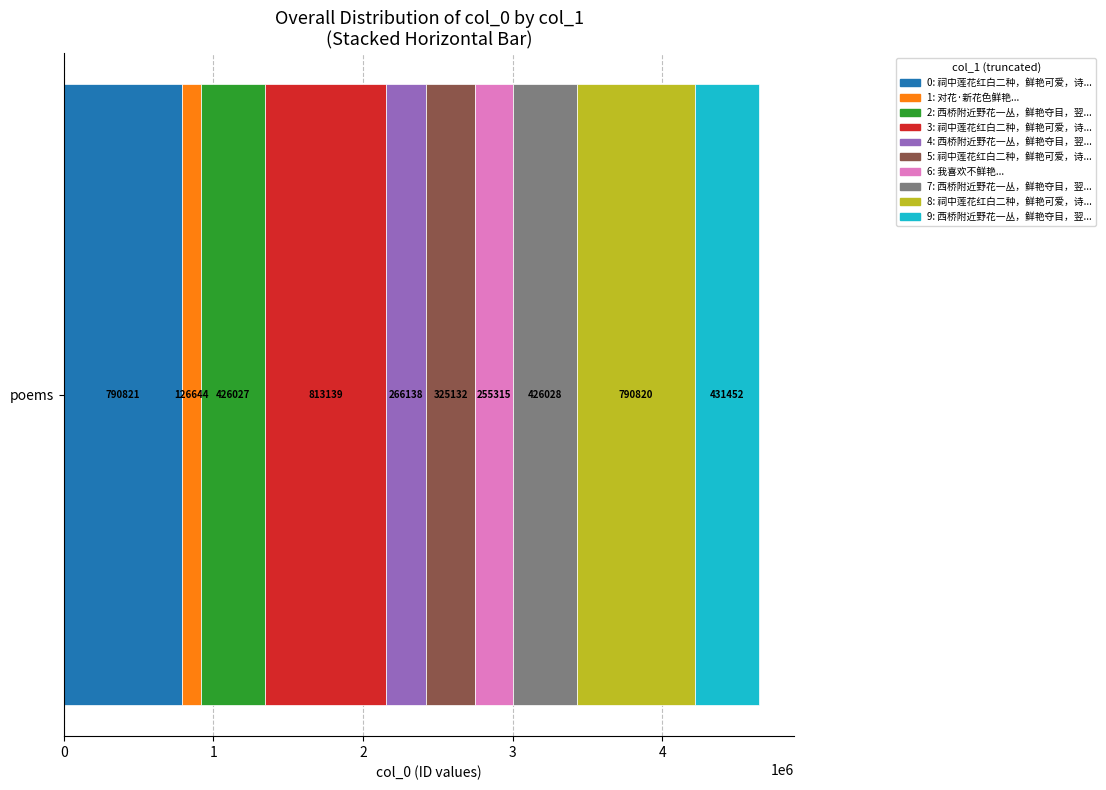

Rank the categories by value from highest to lowest.

祠中莲花红白二种，鲜艳可爱，诗以赏之, 祠中莲花红白二种，鲜艳可爱，诗以赏之 其二, 祠中莲花红白二种，鲜艳可爱，诗以赏之 其一, 西桥附近野花一丛，鲜艳夺目，翌日视之，则已槁矣，感赋两绝, 西桥附近野花一丛，鲜艳夺目，翌日视之，则已槁矣，感赋两绝 其二, 西桥附近野花一丛，鲜艳夺目，翌日视之，则已槁矣，感赋两绝 其一, 祠中莲花红白二种，鲜艳可爱，诗以赏之, 西桥附近野花一丛，鲜艳夺目，翌日视之, 我喜欢不鲜艳, 对花·新花色鲜艳